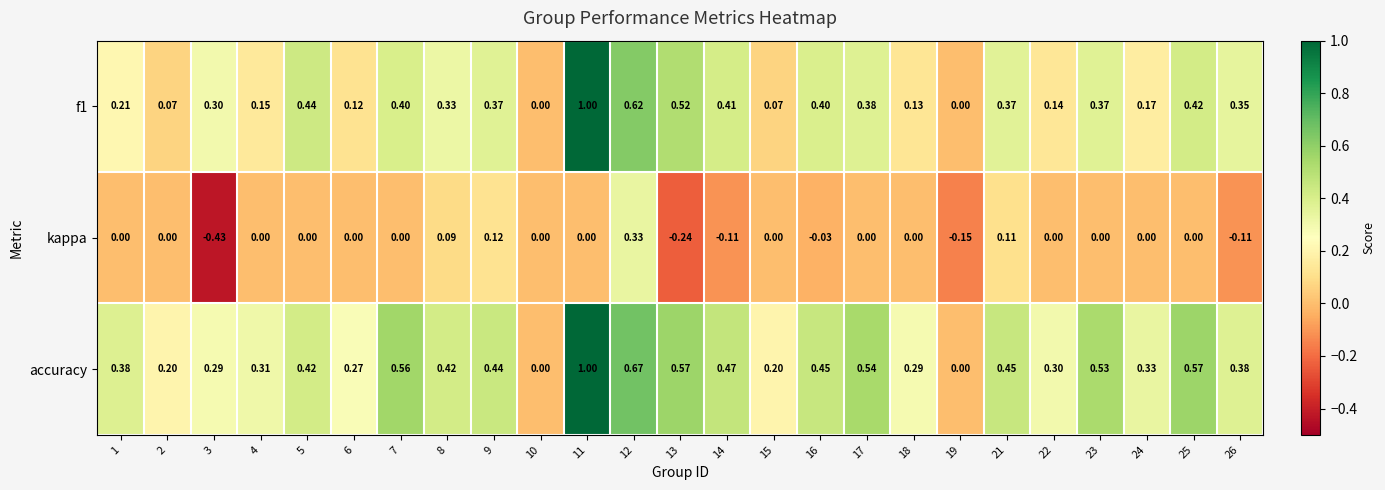

Which series has the largest total across all categories?

accuracy